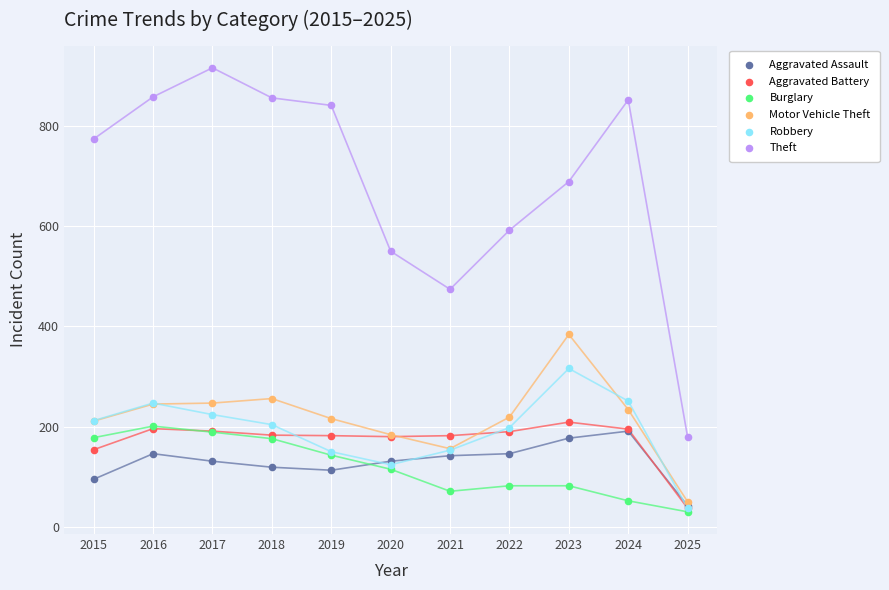

Which series reaches the minimum Y coordinate?

Burglary